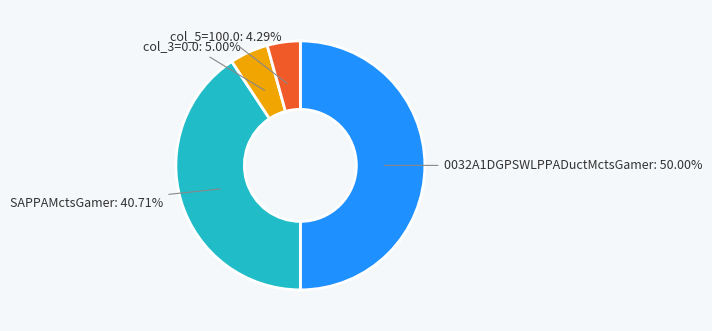

What is the largest slice in the pie chart?

0032A1DGPSWLPPADuctMctsGamer